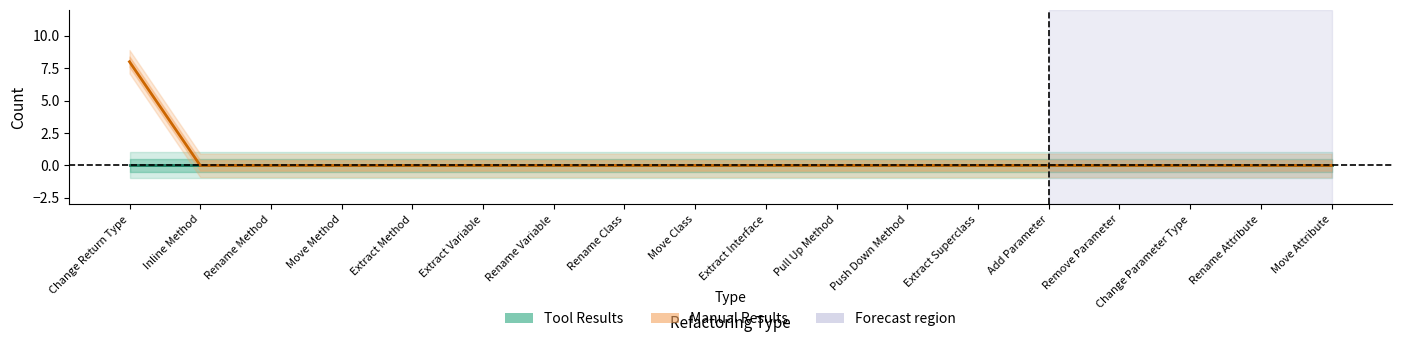

What are all the series names shown in the legend?

Tool Results, Manual Results